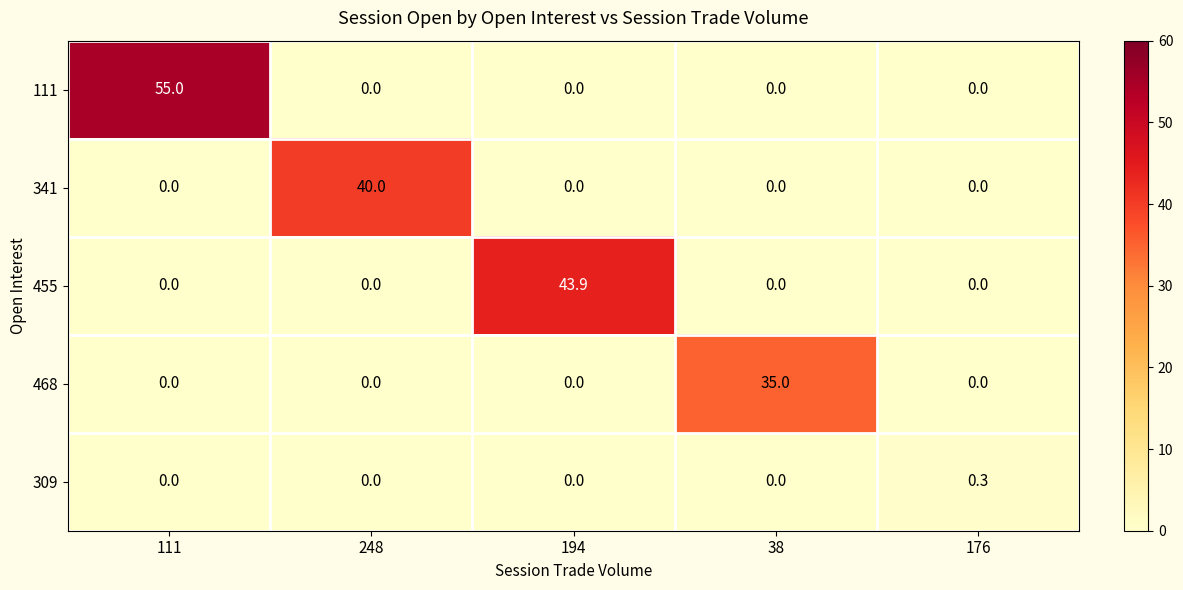

Which series has the widest spread of values?

111